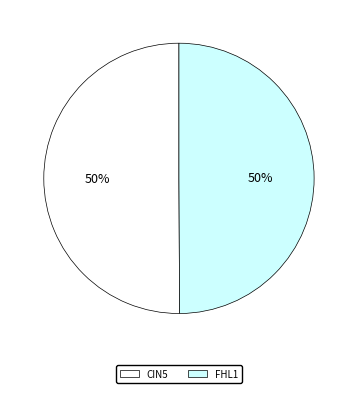

What is the ratio of the value at FHL1 to the value at CIN5?

1.0